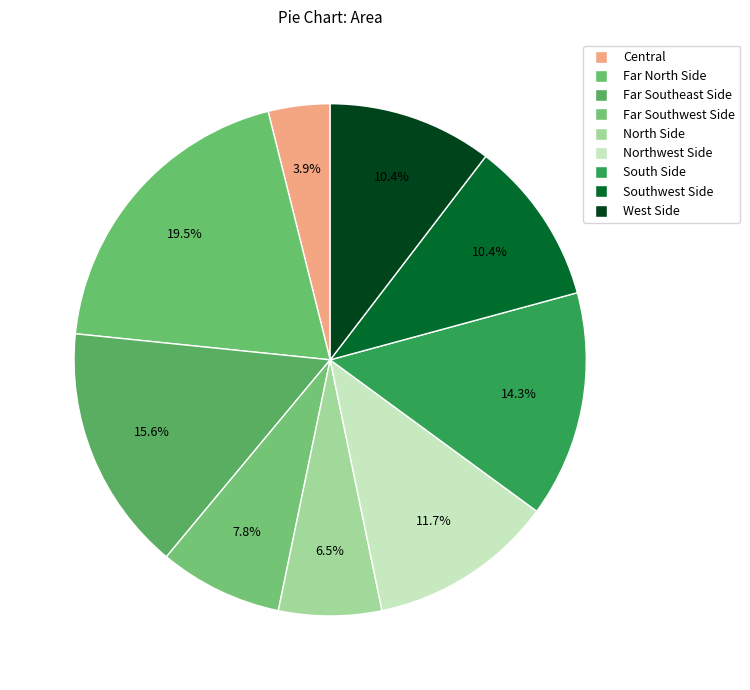

How many segments does this pie chart have?

9